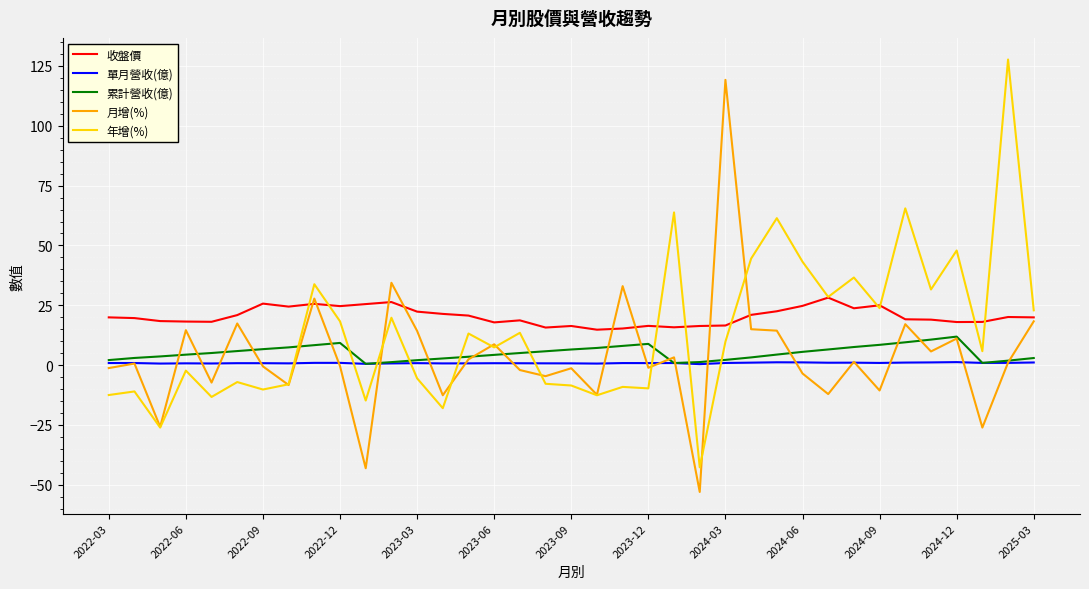

True or false: 收盤價 and 單月營收(億) cross at least once.

False